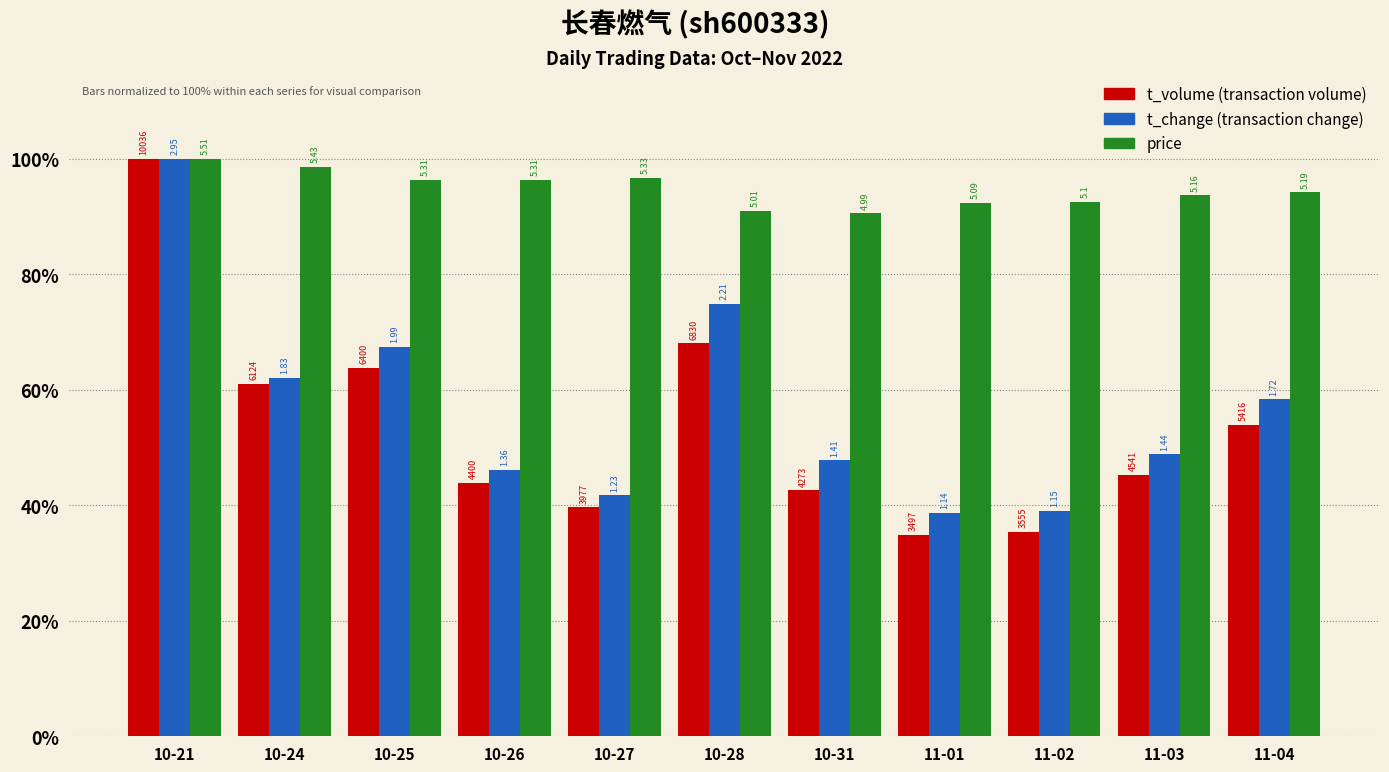

Are the bars grouped side by side (vs. stacked)?

Yes